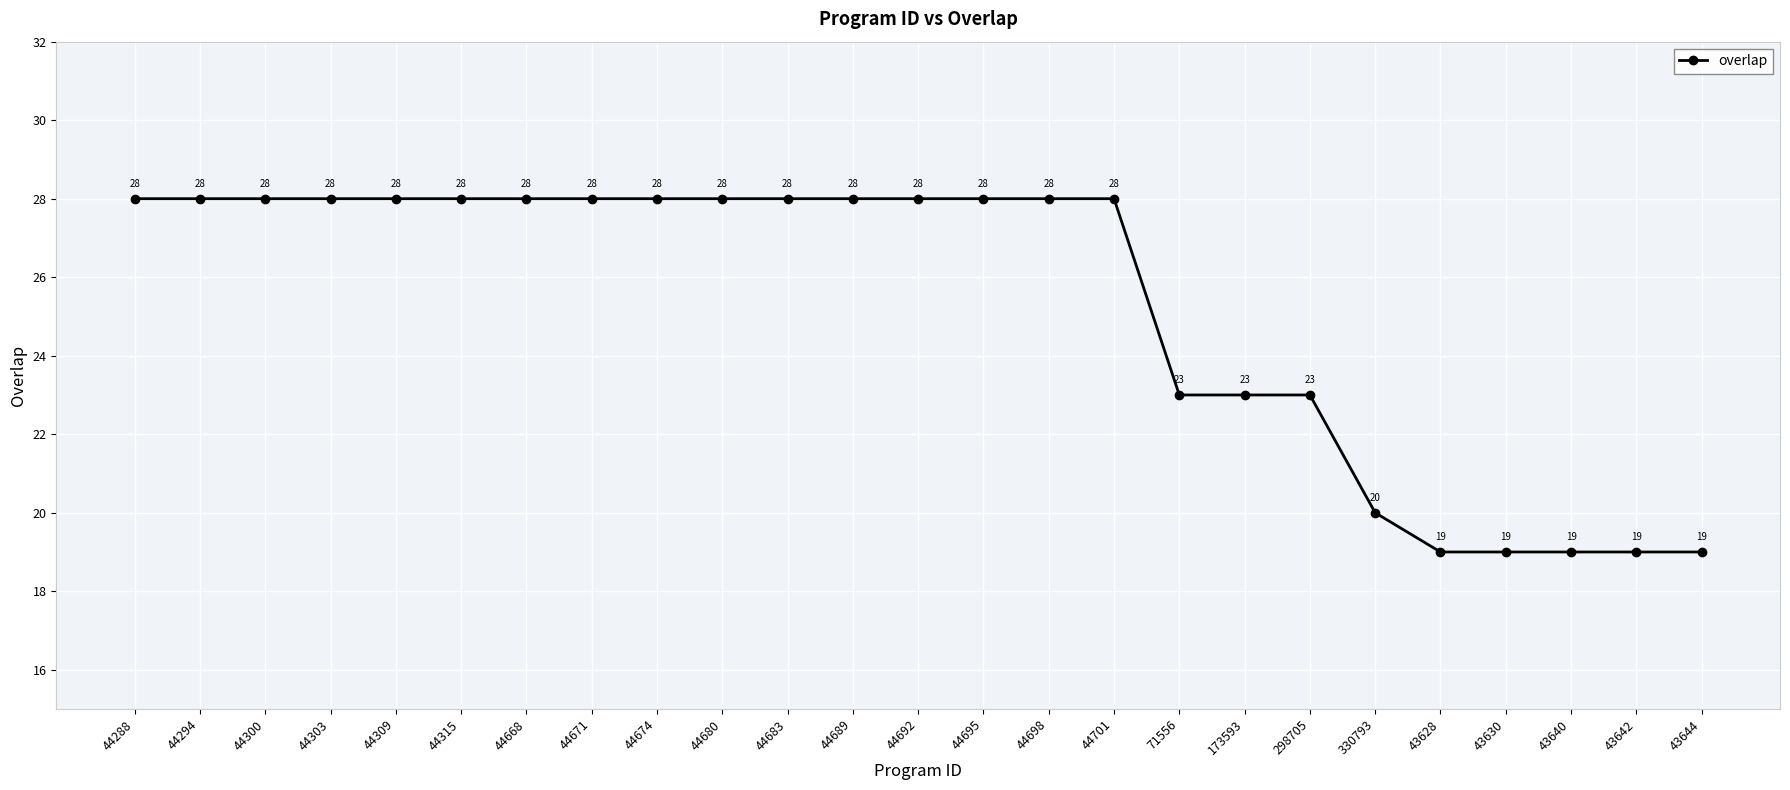

Count the values in the range 23 to 28.

19